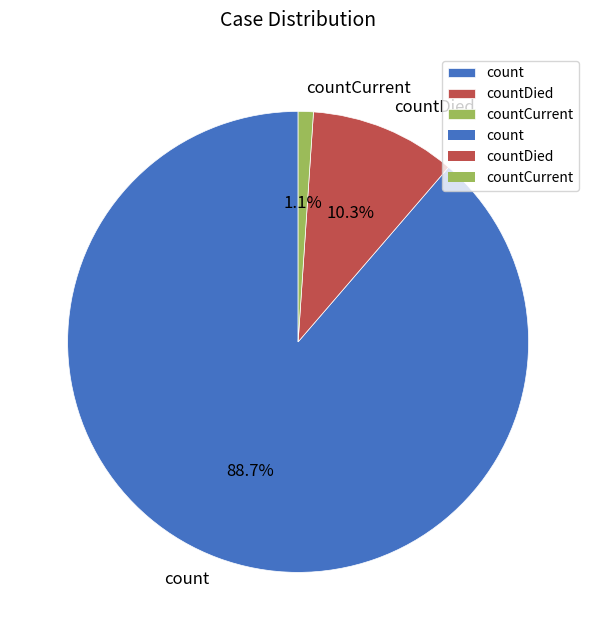

Do countDied and countCurrent together represent more than half of the pie?

No